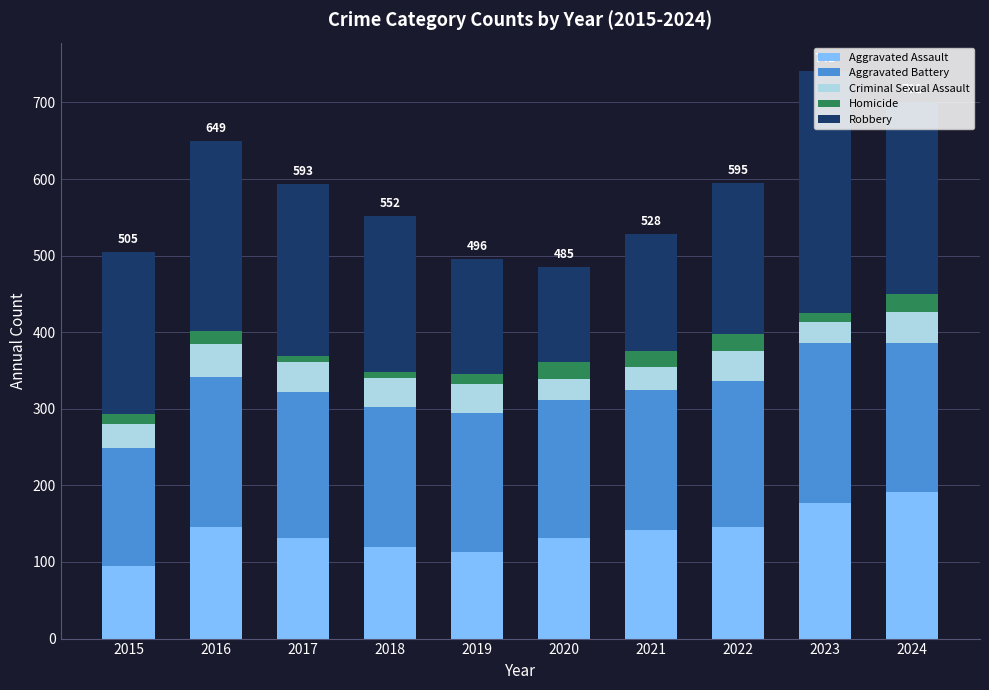

Are the bars grouped side by side (vs. stacked)?

No